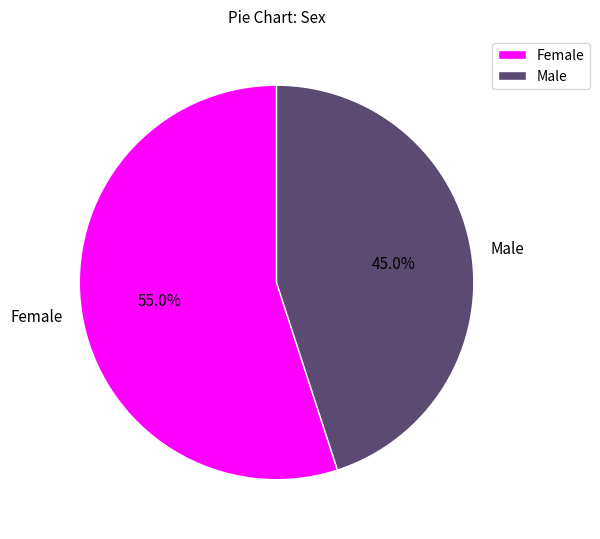

To the nearest percent, what percentage of the pie is Male?

45%